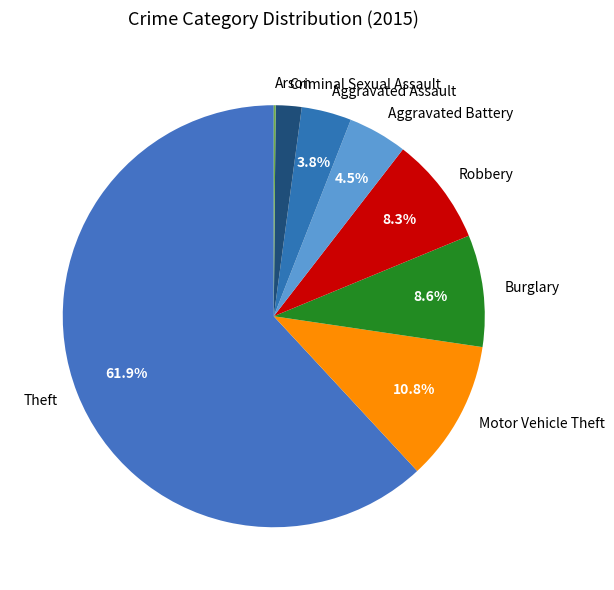

Do Aggravated Assault and Criminal Sexual Assault together represent more than half of the pie?

No